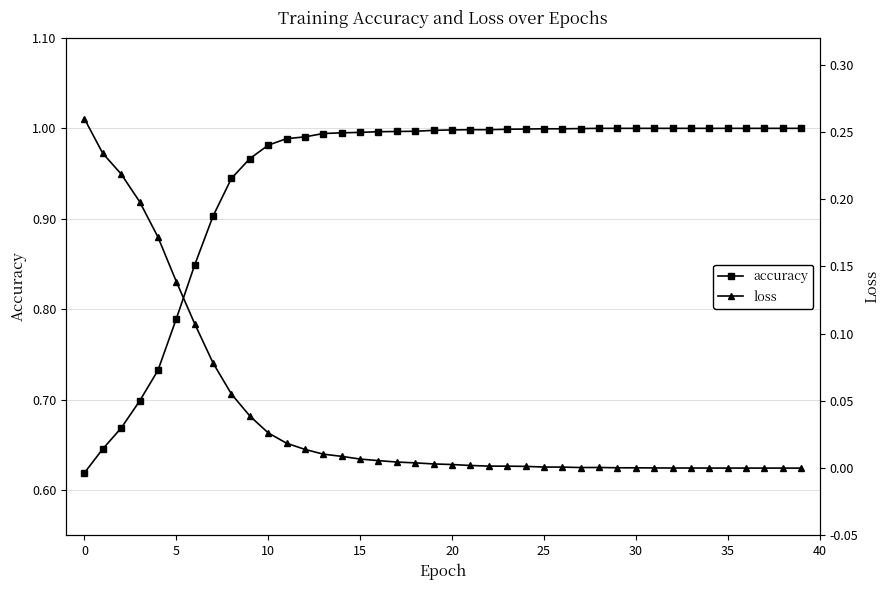

Which series has the widest spread of values?

accuracy